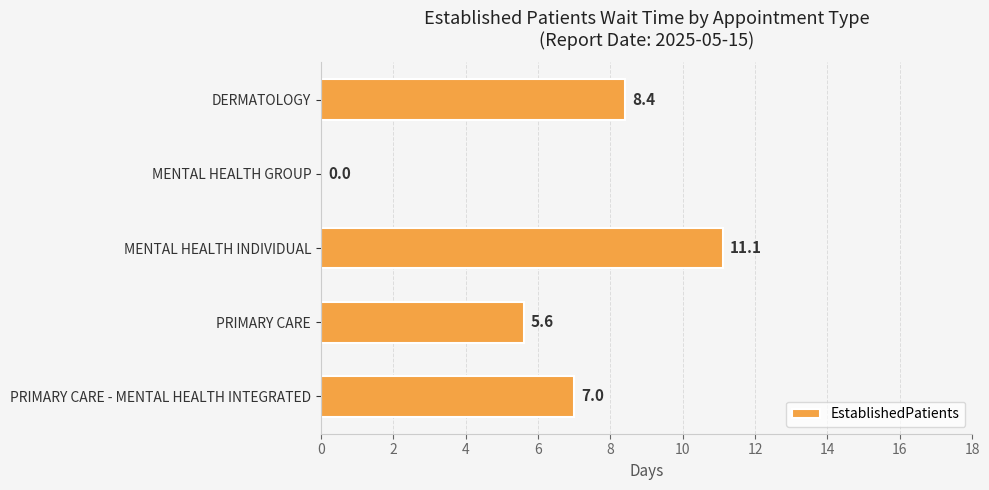

What is the sum of the values at MENTAL HEALTH INDIVIDUAL and MENTAL HEALTH GROUP?

11.1